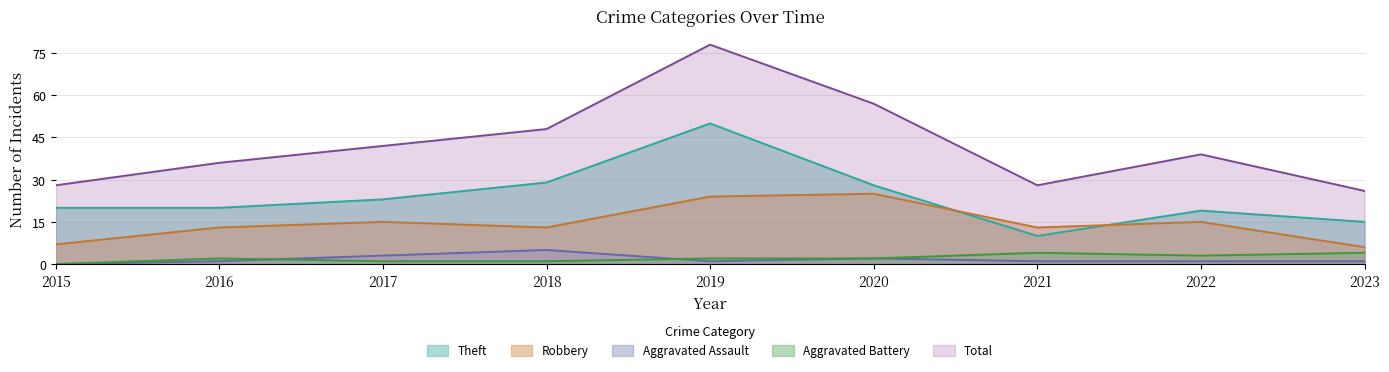

What are all the series names shown in the legend?

Theft, Robbery, Aggravated Assault, Aggravated Battery, Total